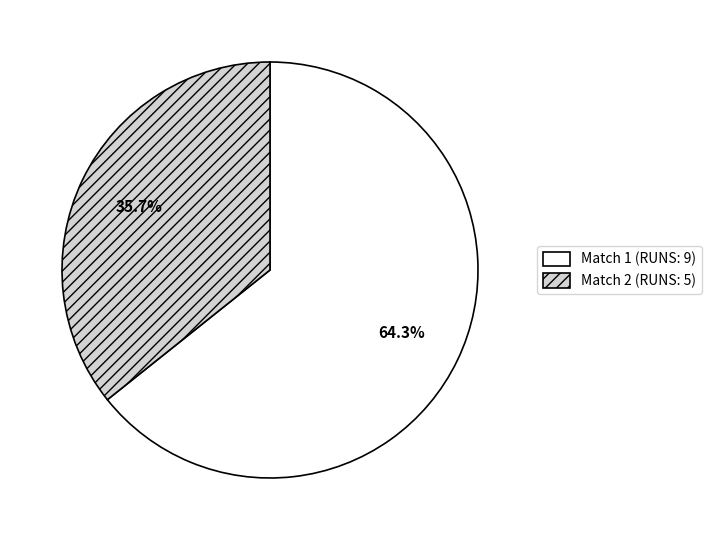

What percentage is the Match 1 slice, to the nearest percent?

64%